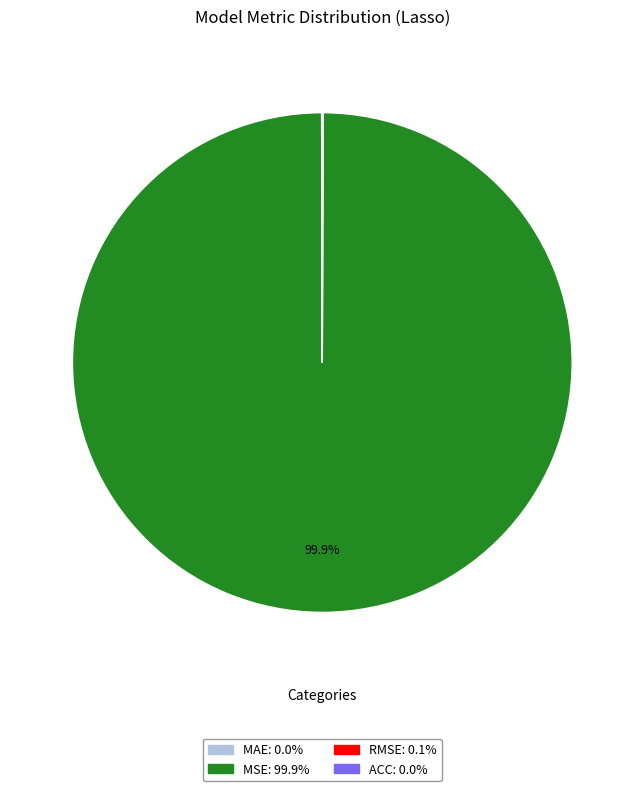

Which category accounts for the majority?

MSE